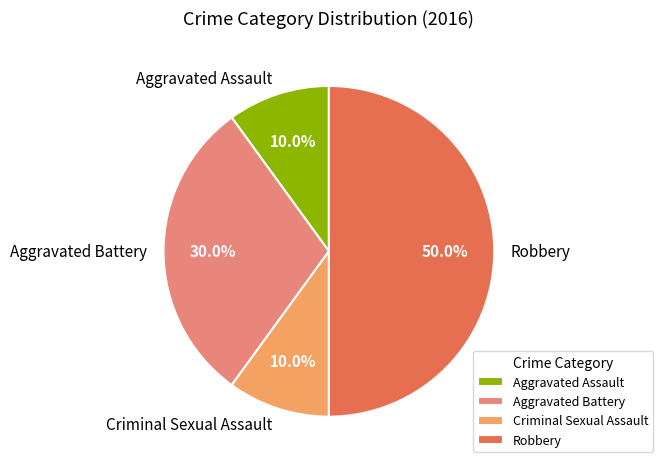

Approximately how many times larger is the value at Robbery compared to Criminal Sexual Assault?

5.0